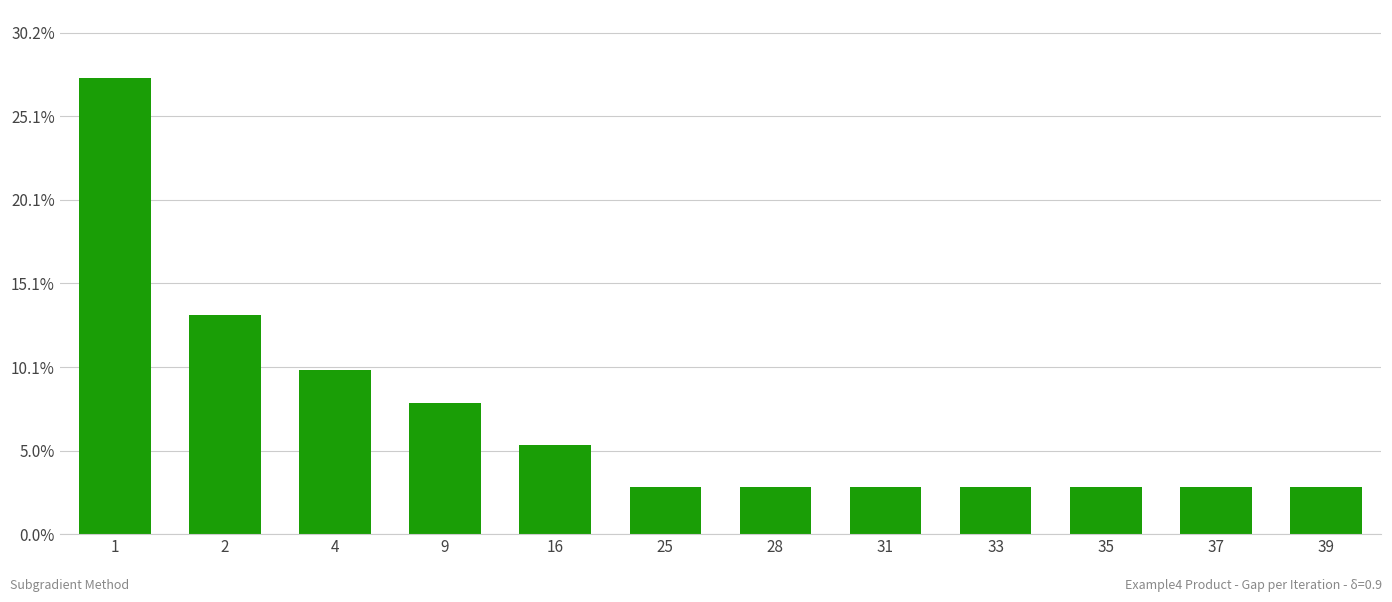

How many bars are there in total?

12